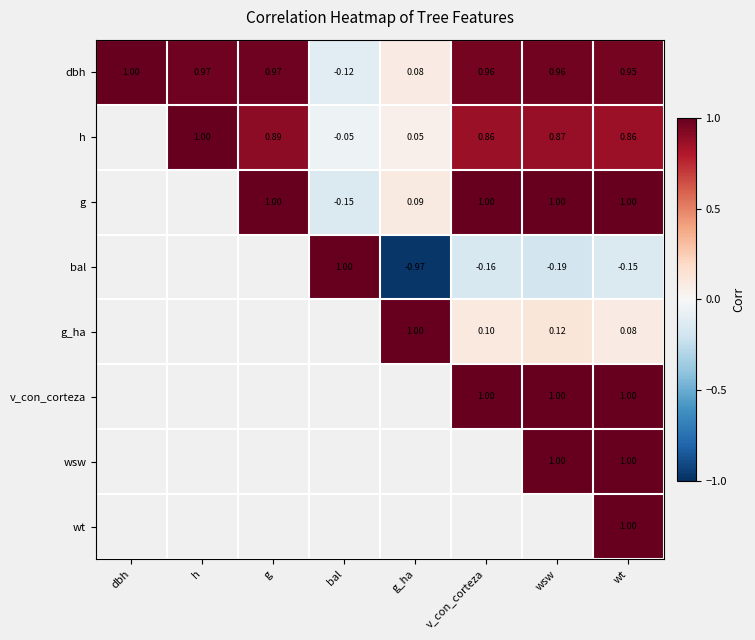

What is the smallest value displayed?

-1.0